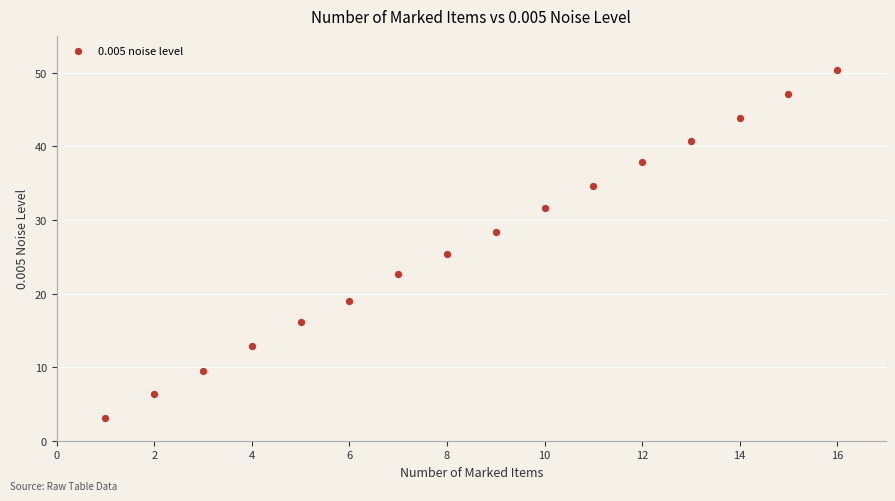

What Y value in the scatter plot is closest to 26?

25.4